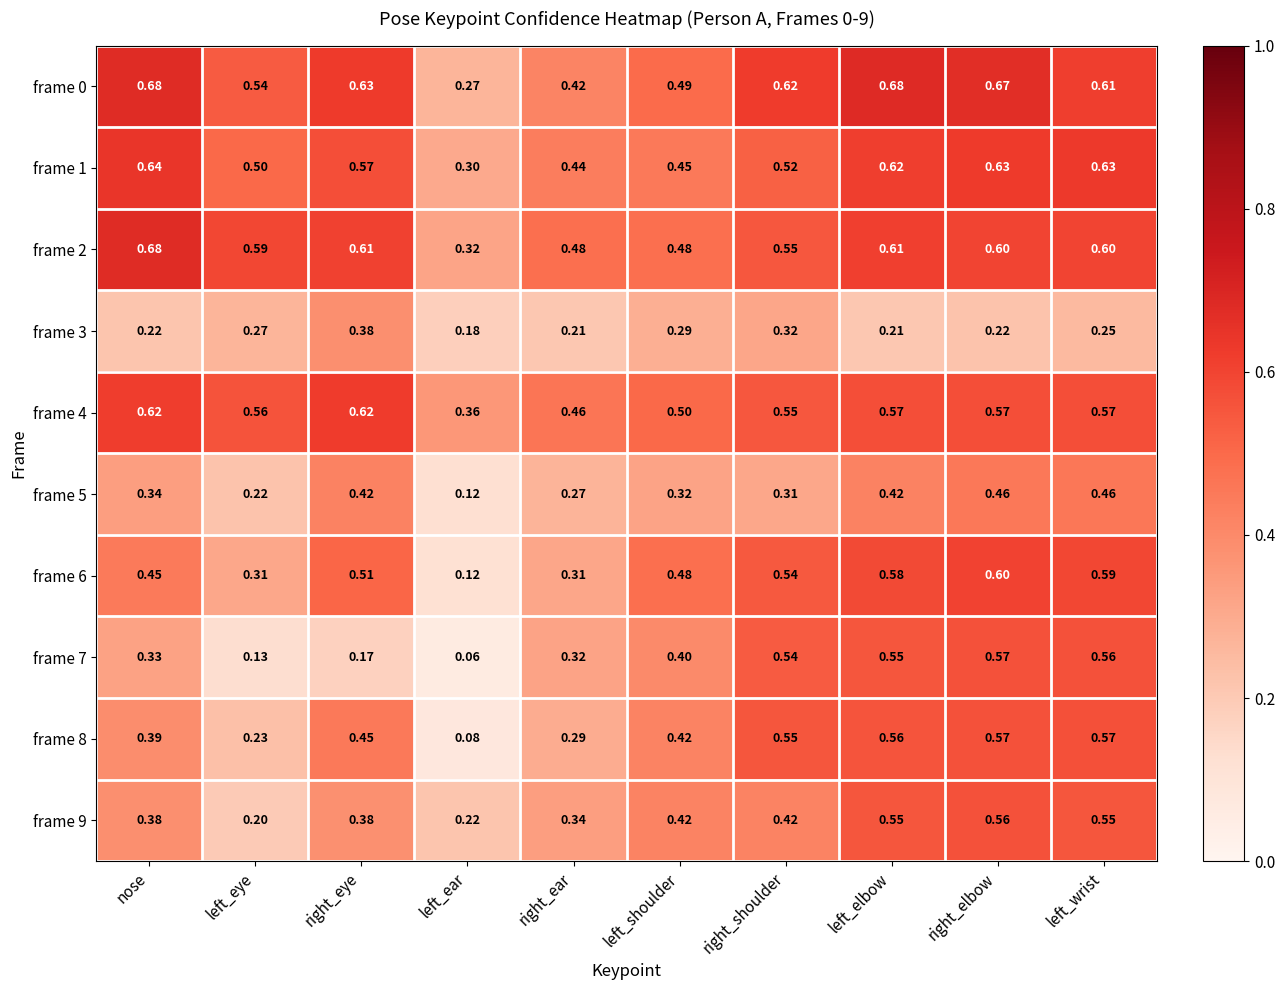

Which label corresponds to the smallest value in the chart?

left_ear